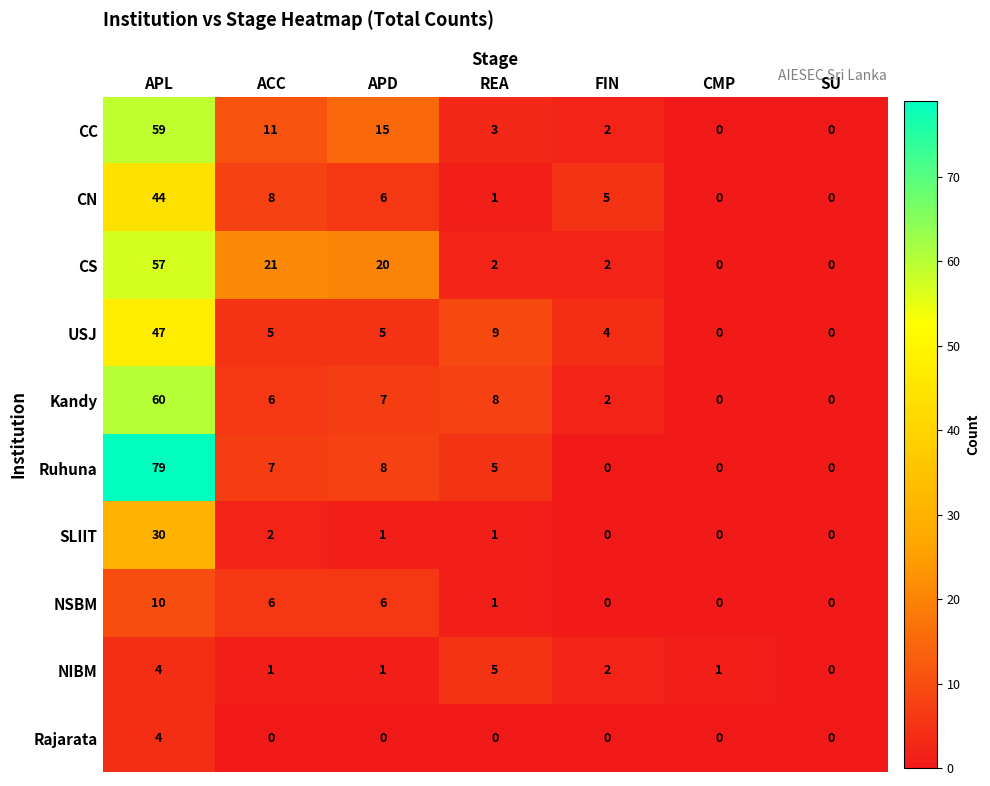

What is the greatest value displayed?

79